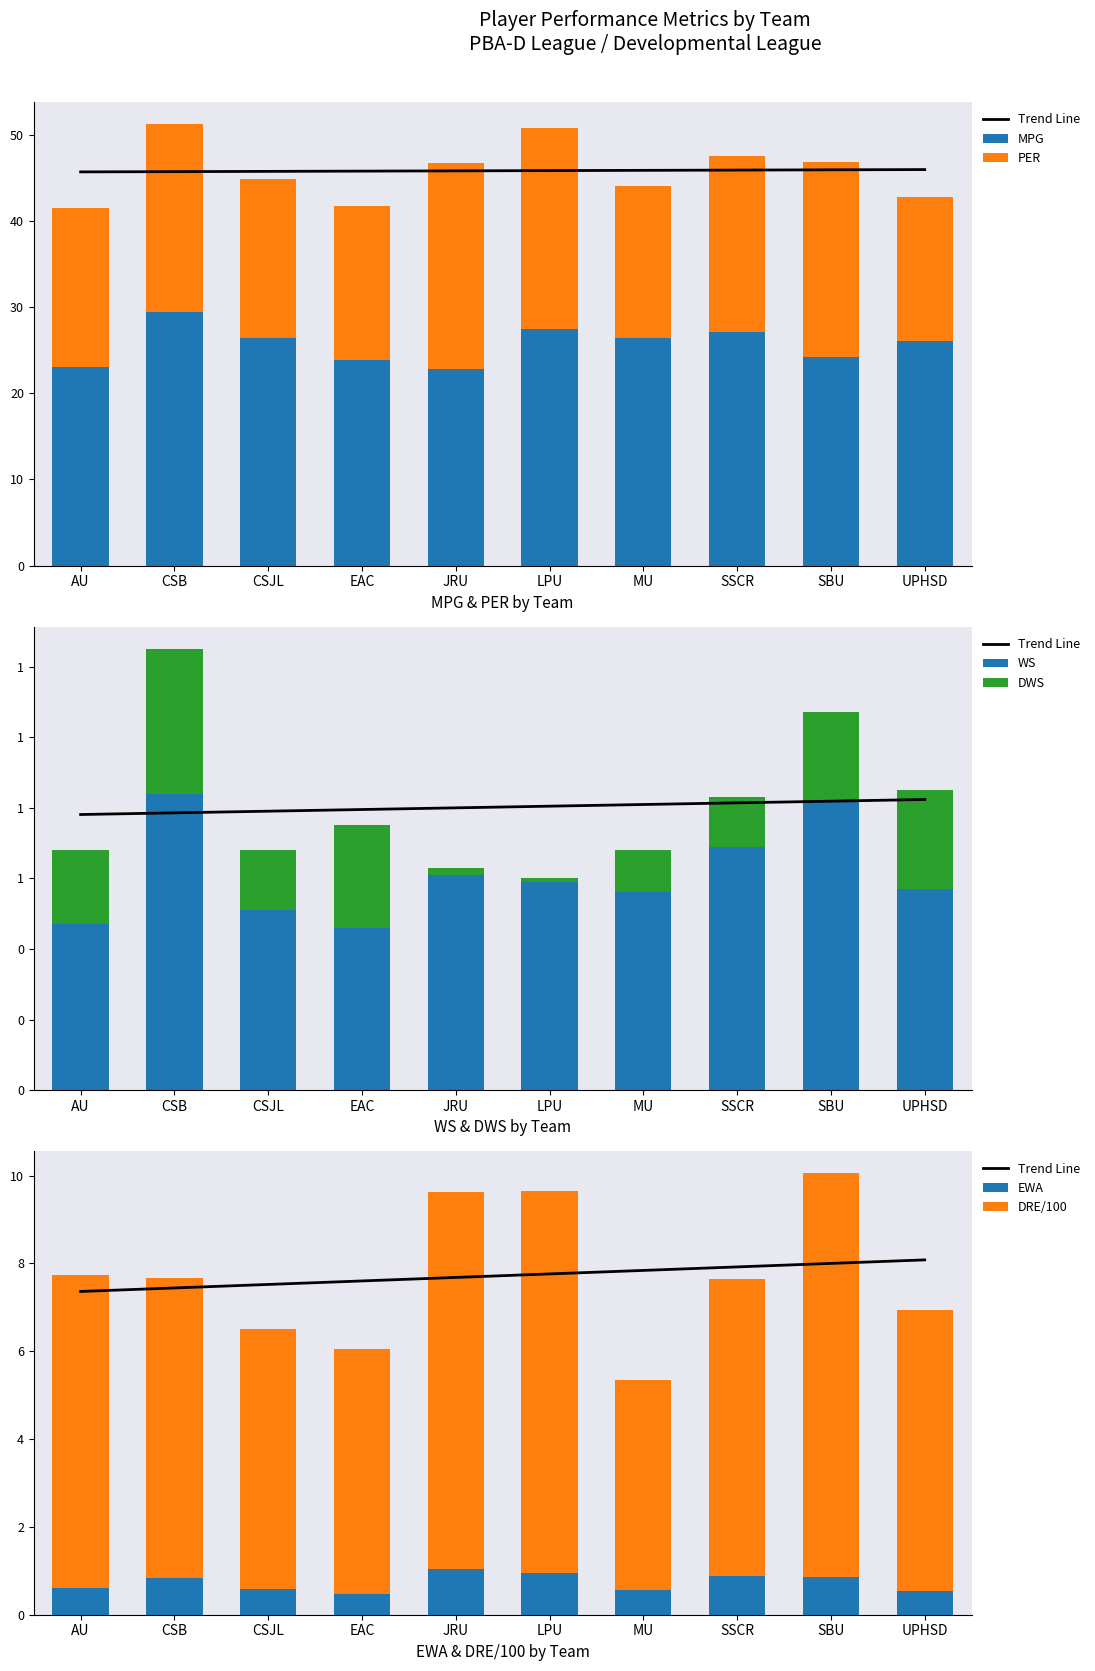

Reading left to right, transcribe all the data shown in this chart.

MPG: 23.1	29.4	26.4	23.9	22.8	27.4	26.4	27.1	24.2	26.1
EWA: 0.6	0.8	0.6	0.5	1.0	0.9	0.6	0.9	0.9	0.5
PER: 18.5	21.8	18.5	17.9	24.0	23.3	17.7	20.5	22.7	16.7
WS: 0.5	0.8	0.5	0.5	0.6	0.6	0.6	0.7	0.8	0.6
DWS: 0.2	0.4	0.2	0.3	0.0	0.0	0.1	0.1	0.2	0.3
DRE/100: 7.1	6.8	5.9	5.6	8.6	8.7	4.8	6.8	9.2	6.4